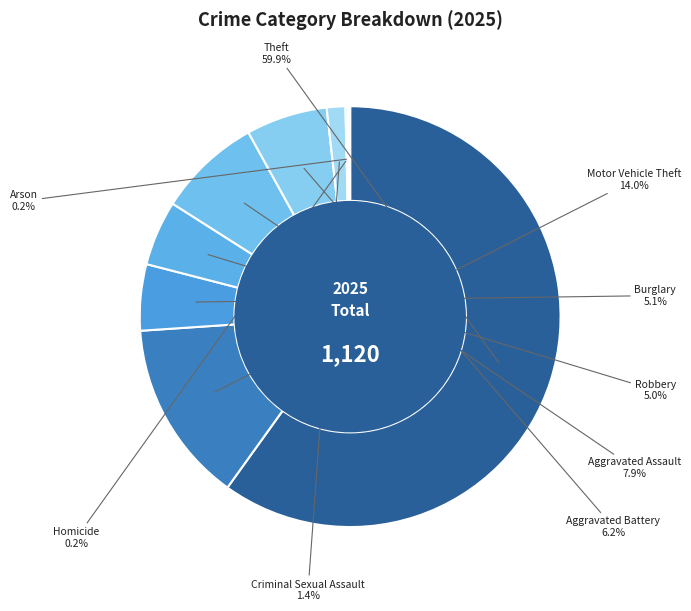

To the nearest percent, what portion does Criminal Sexual Assault represent?

1%